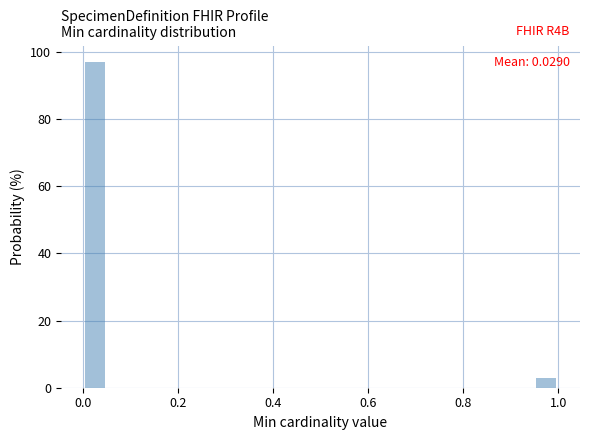

Around what value on the x-axis is the tallest bar? Give the approximate position of its centre, as read against the axis.

0.02